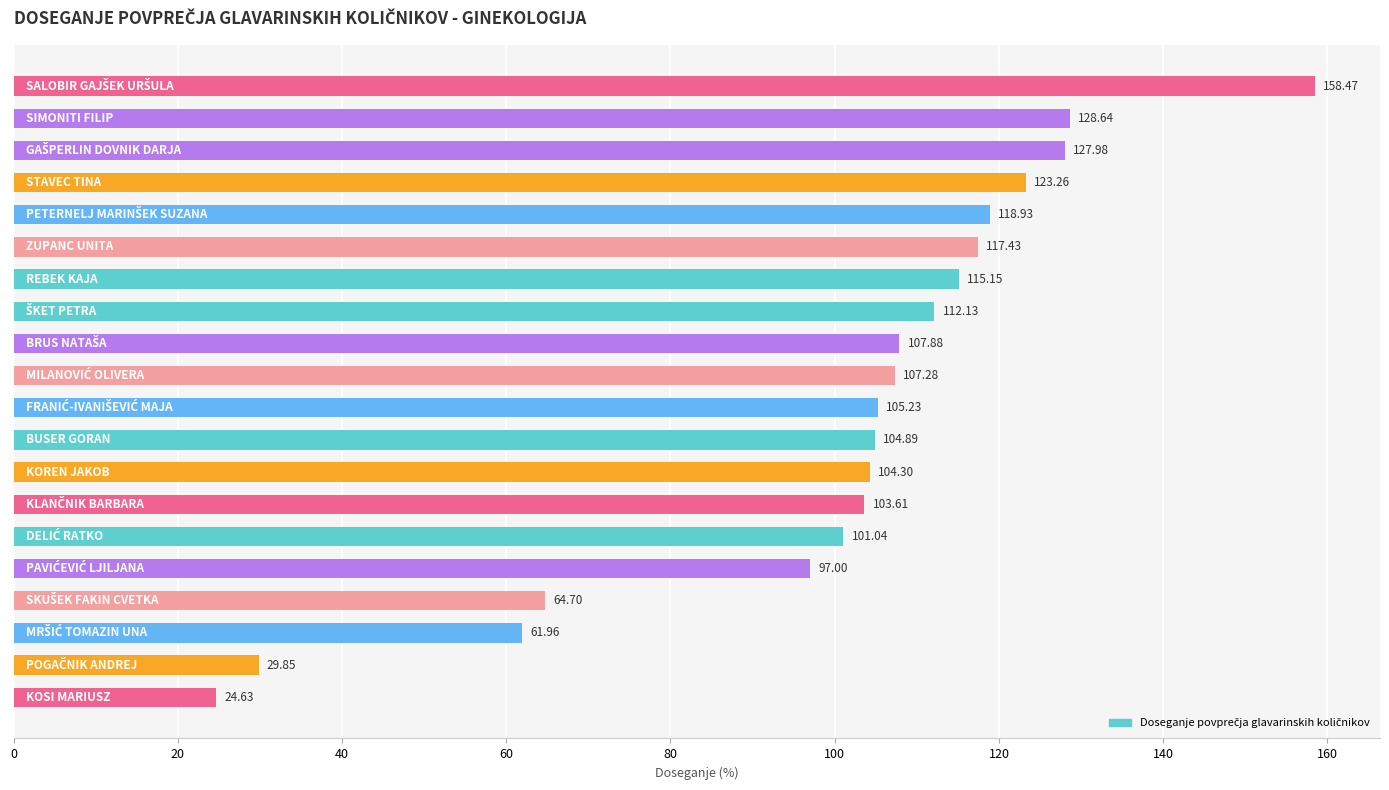

What is the difference between the maximum and minimum values?

133.8